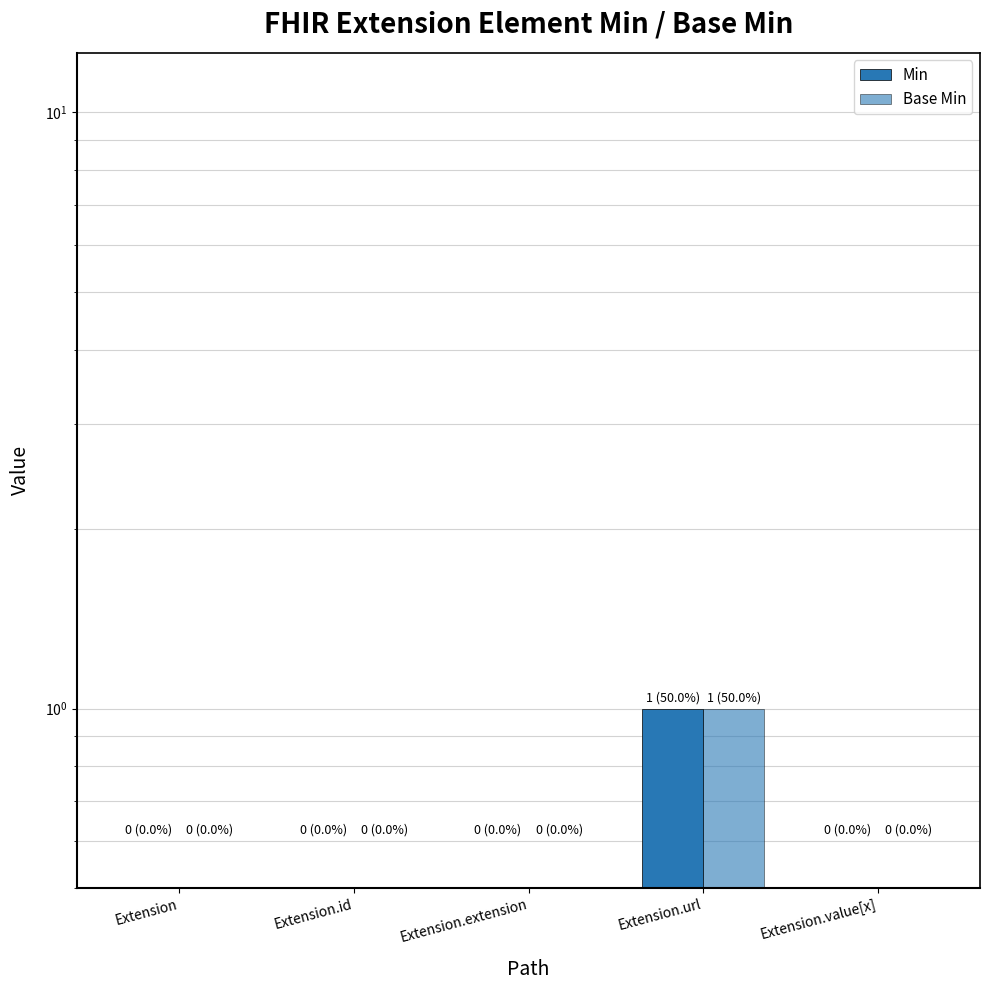

At how many categories does at least one series exceed 0?

1